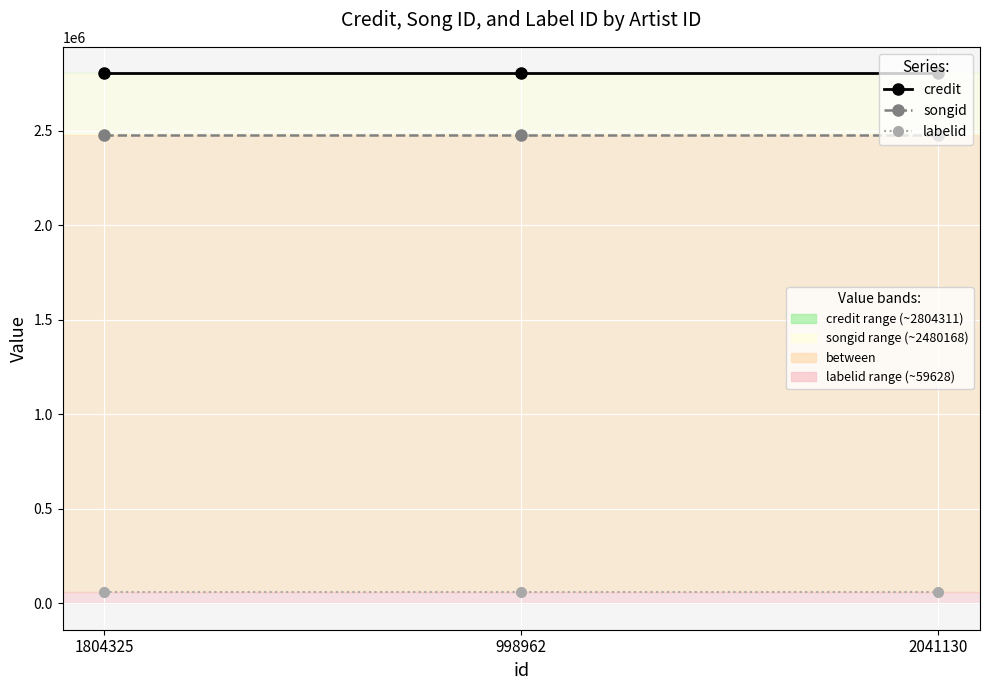

Count the number of data series in this chart.

3